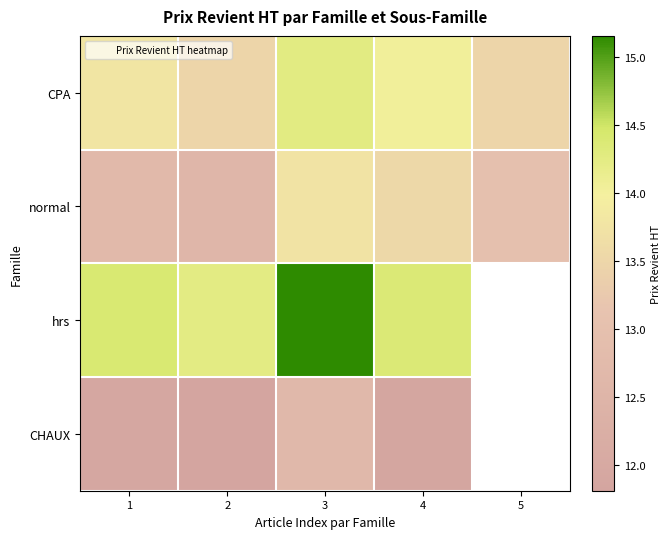

Which has a higher value, 1 or 3?

3